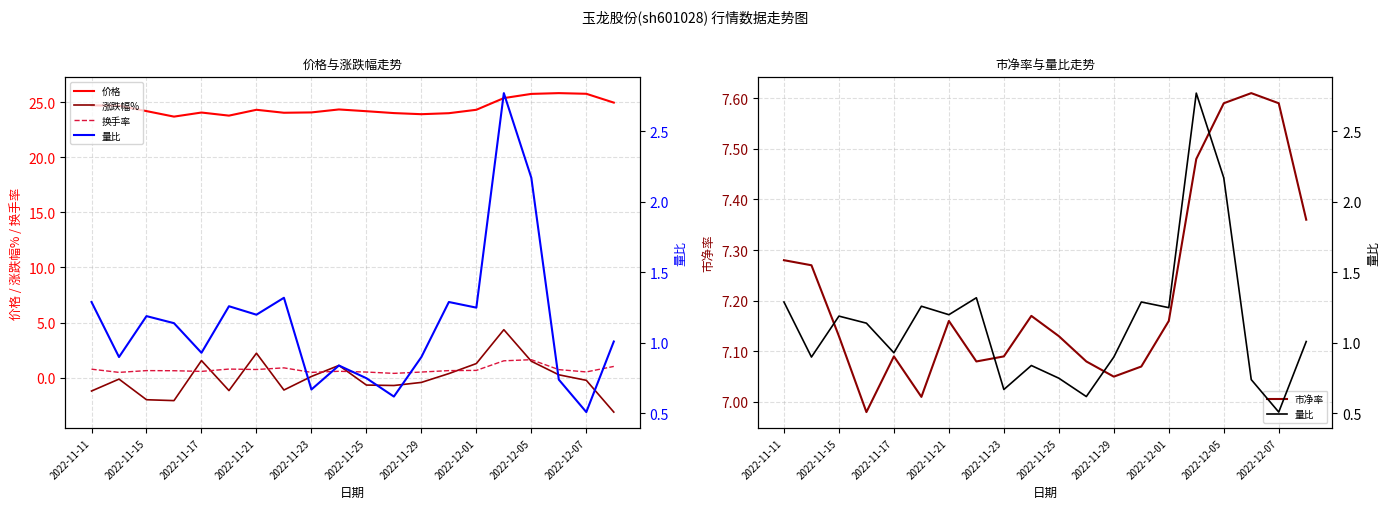

What are all the series names shown in the legend?

价格, 涨跌幅%, 换手率, 市净率, 量比